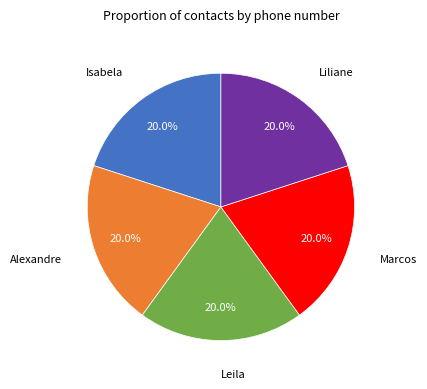

Does any single category account for the majority?

No